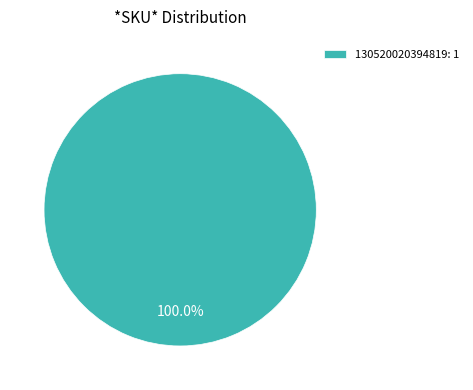

Rank the categories by value from highest to lowest.

130520020394819: 1